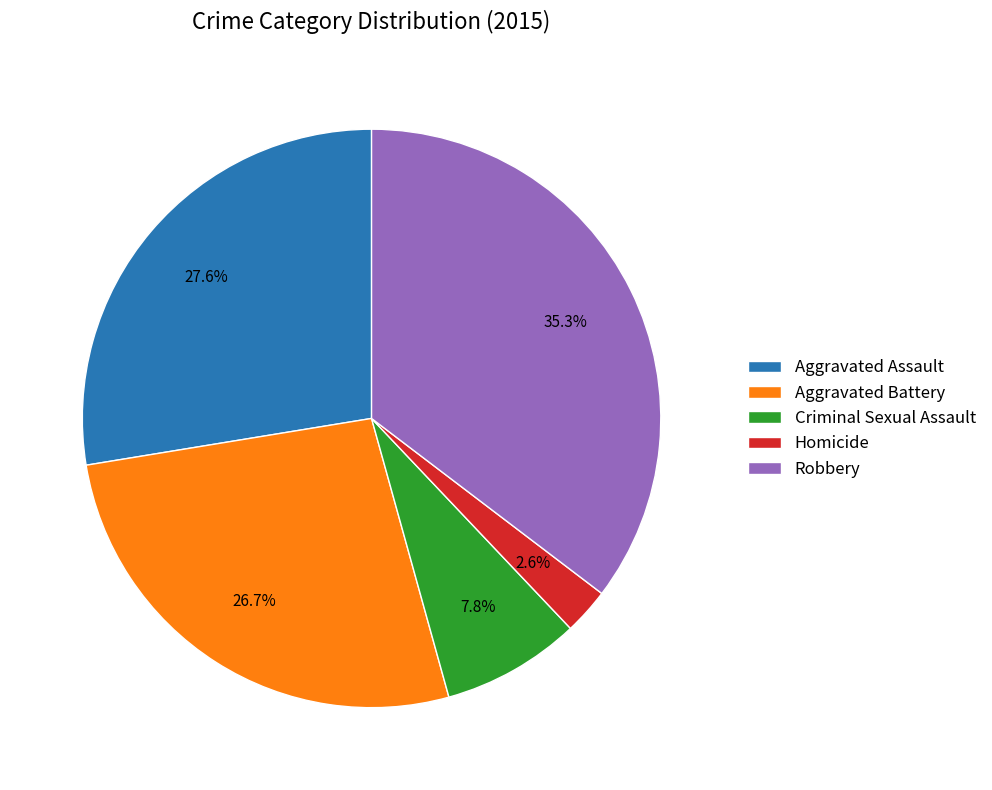

What is the total percentage of Criminal Sexual Assault and Aggravated Battery?

34.5%